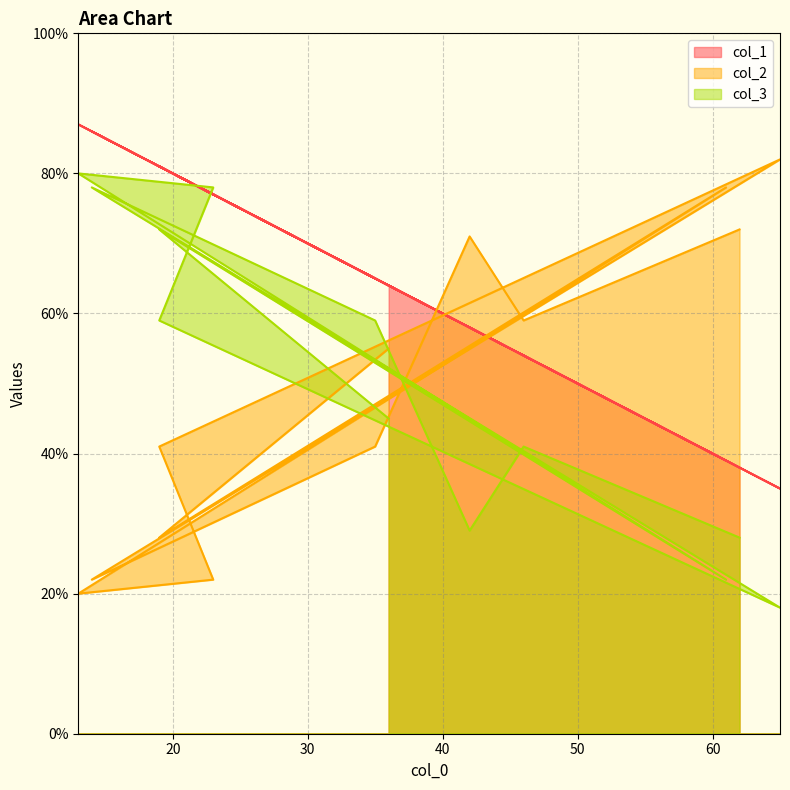

Reading left to right, what are all the values shown in this chart?

col_1: 38	54	58	65	86	35	81	77	87	39	81	64
col_2: 72	59	71	41	22	82	41	22	20	78	28	55
col_3: 28	41	29	59	78	18	59	78	80	22	72	45